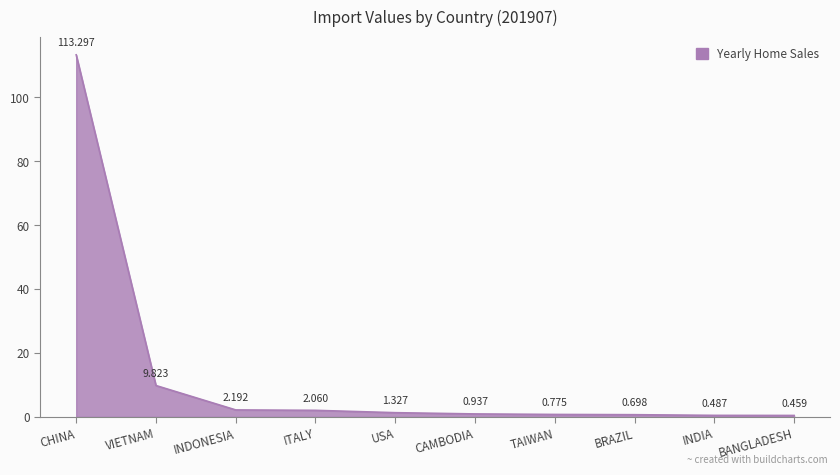

Rank the categories by value from highest to lowest.

CHINA, VIETNAM, INDONESIA, ITALY, USA, CAMBODIA, TAIWAN, BRAZIL, INDIA, BANGLADESH